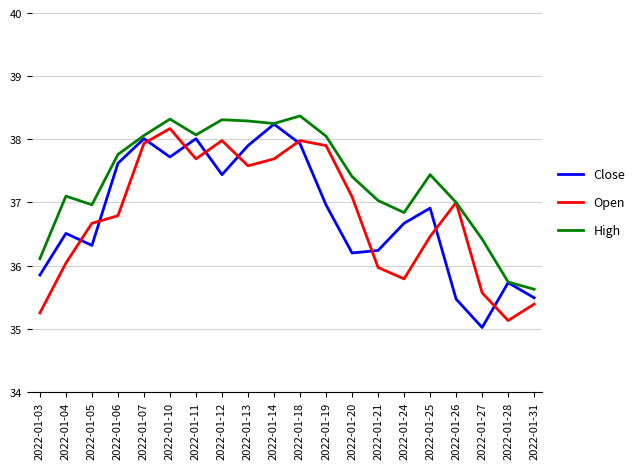

True or false: Close has a value of 54.1 at 2022-01-14.

False